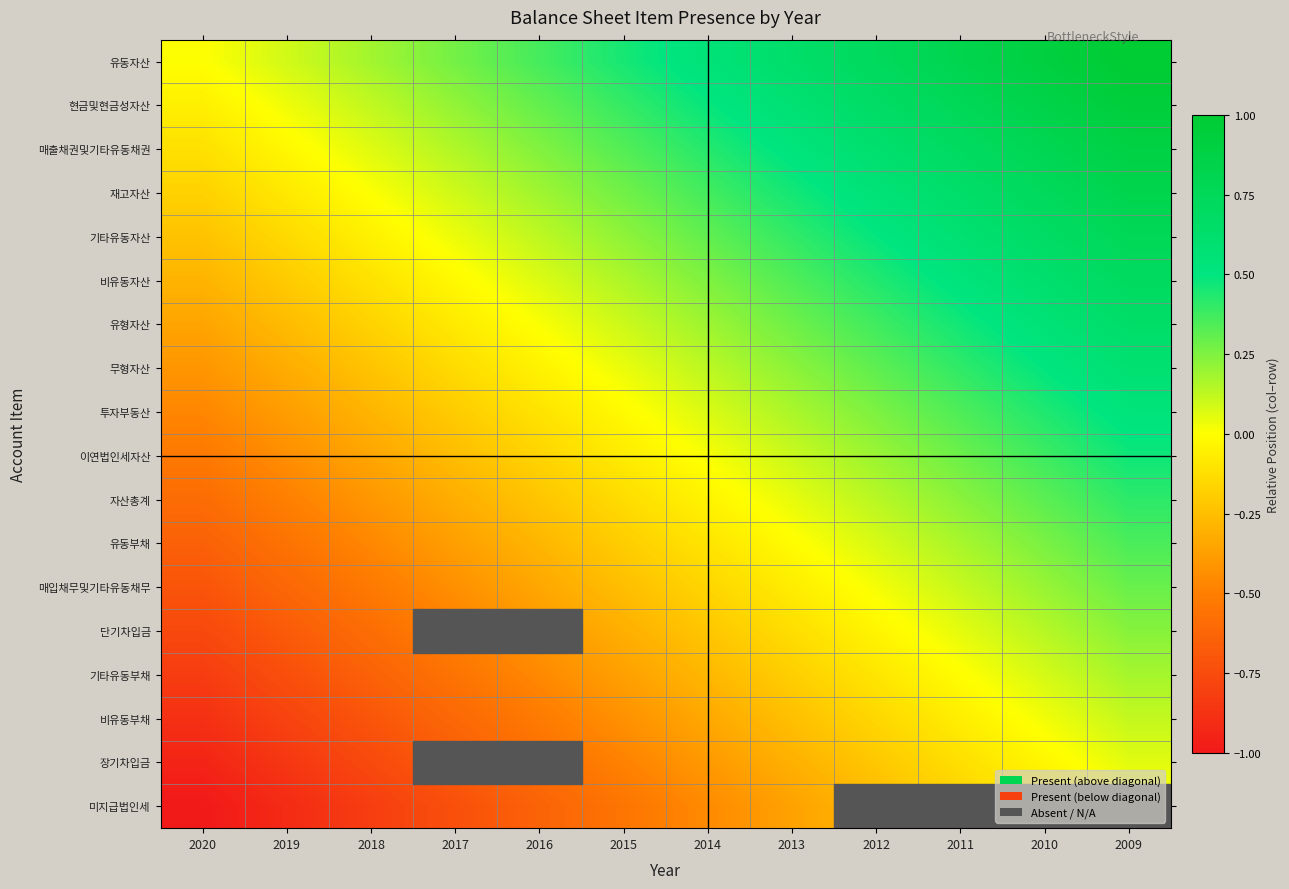

Rank the series by their maximum value, from highest to lowest.

유동자산, 현금및현금성자산, 매출채권및기타유동채권, 재고자산, 기타유동자산, 비유동자산, 유형자산, 무형자산, 투자부동산, 이연법인세자산, 자산총계, 유동부채, 매입채무및기타유동채무, 단기차입금, 기타유동부채, 비유동부채, 장기차입금, 미지급법인세